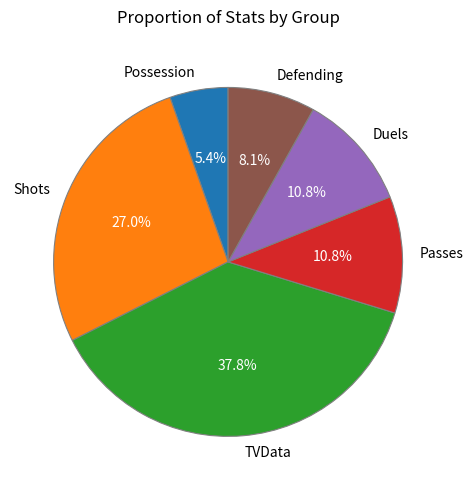

Do Possession and Shots together represent more than half of the pie?

No